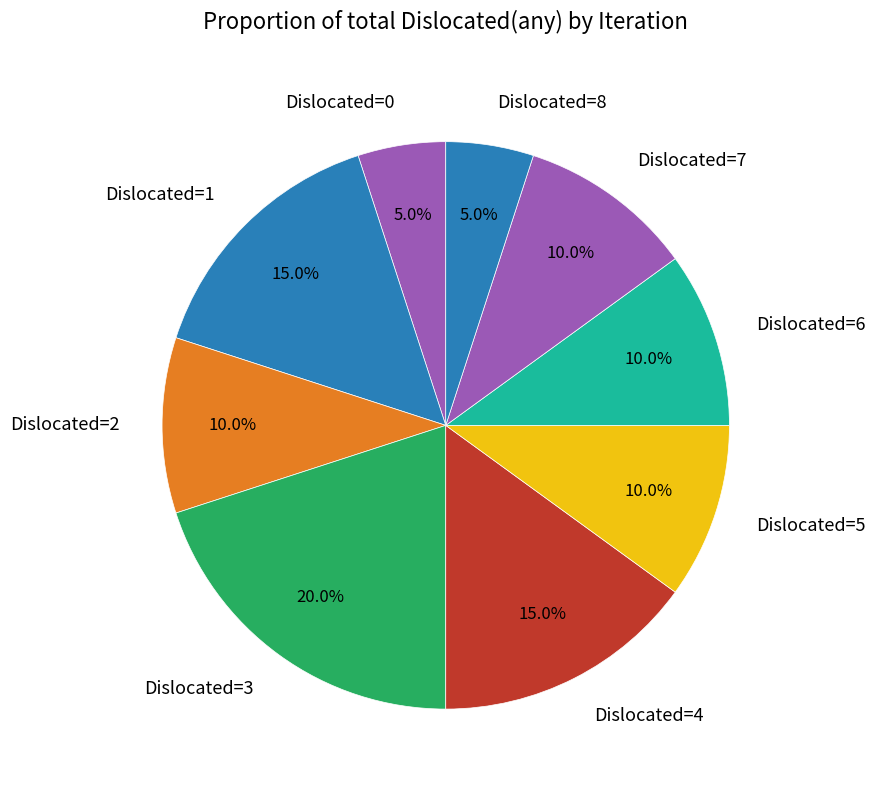

Is the sum of Dislocated=7 and Dislocated=2 greater than half?

No